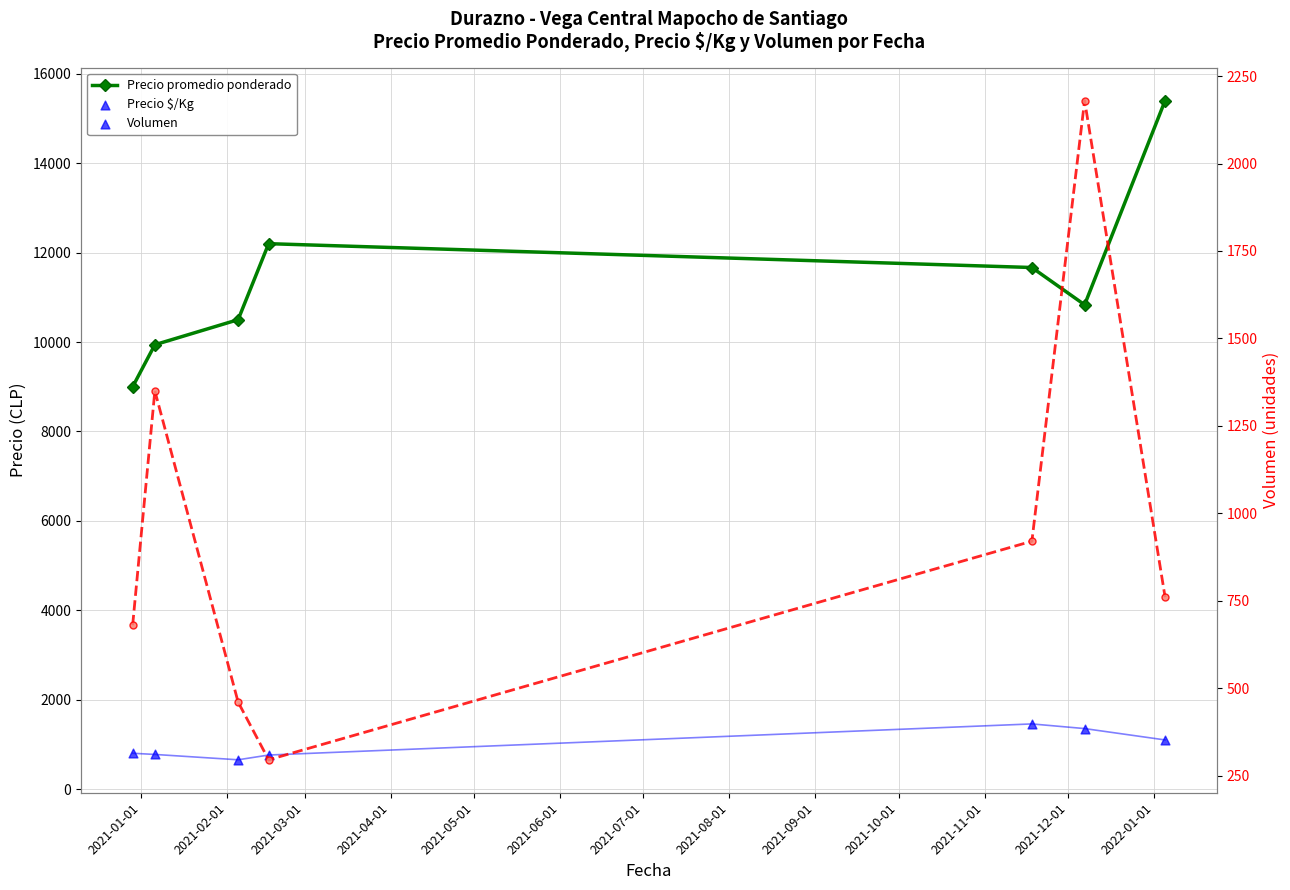

What is the total value across all series at 2021-07-01?

17260.0